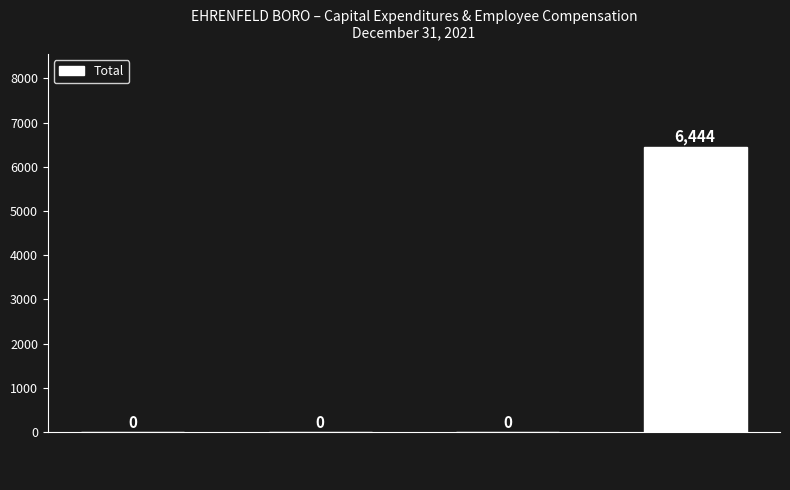

Reading left to right, extract all data points from this chart.

0	0	0	6444